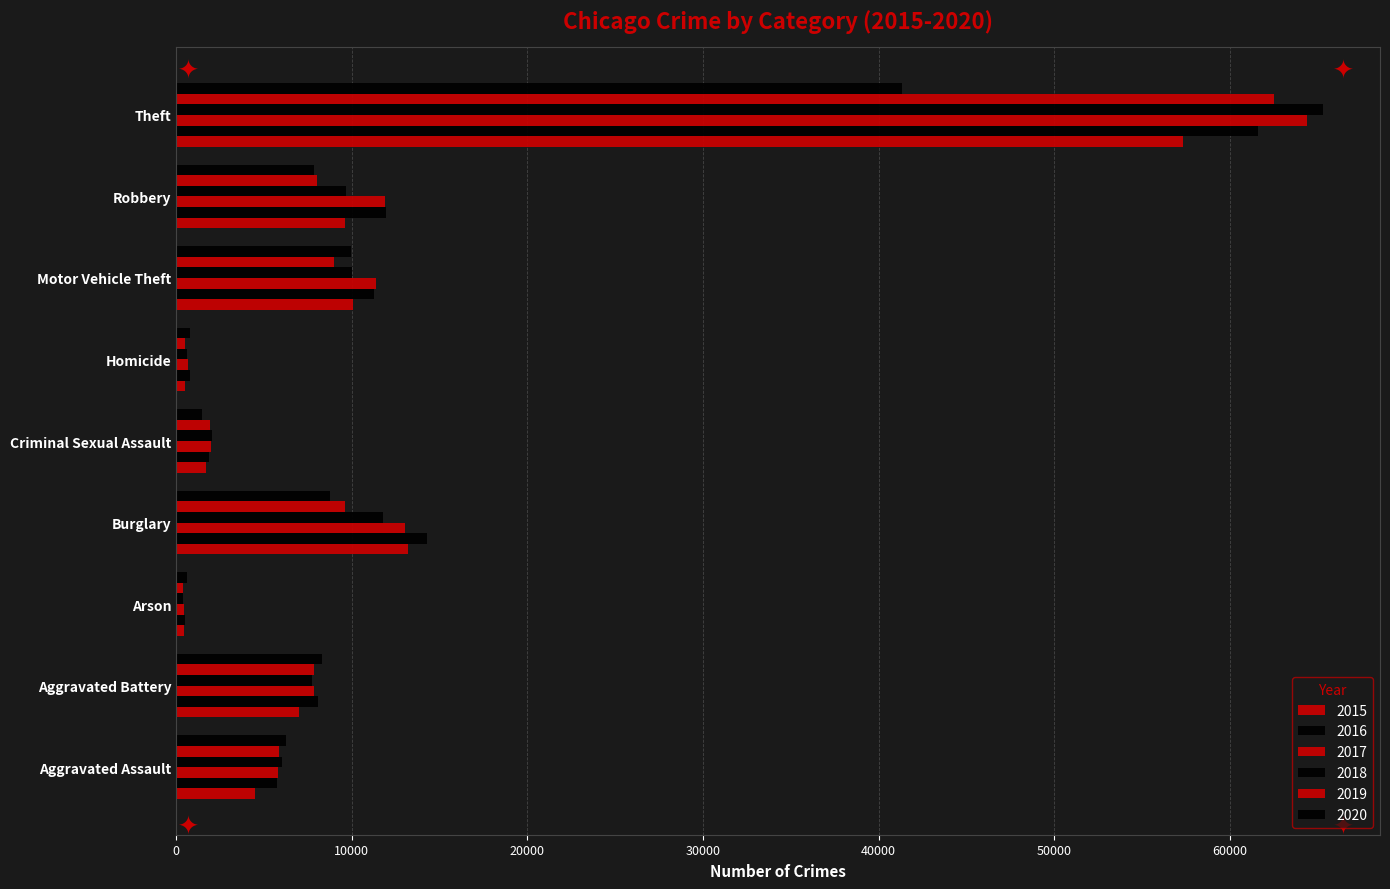

Where does the 2016 series first go above 8086?

Burglary